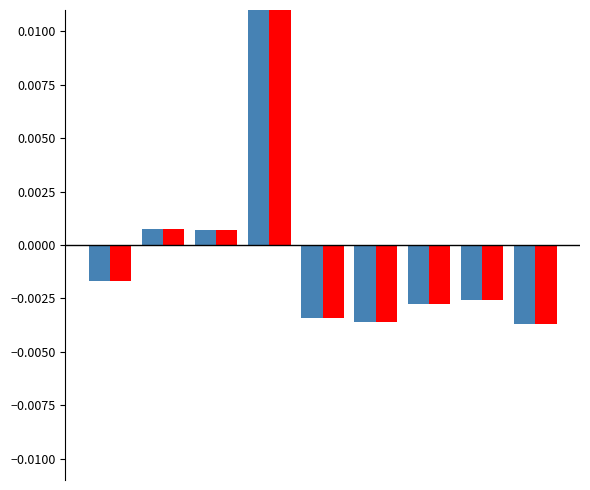

List the series in order of their overall mean, lowest first.

Case Count, Proportion (%)